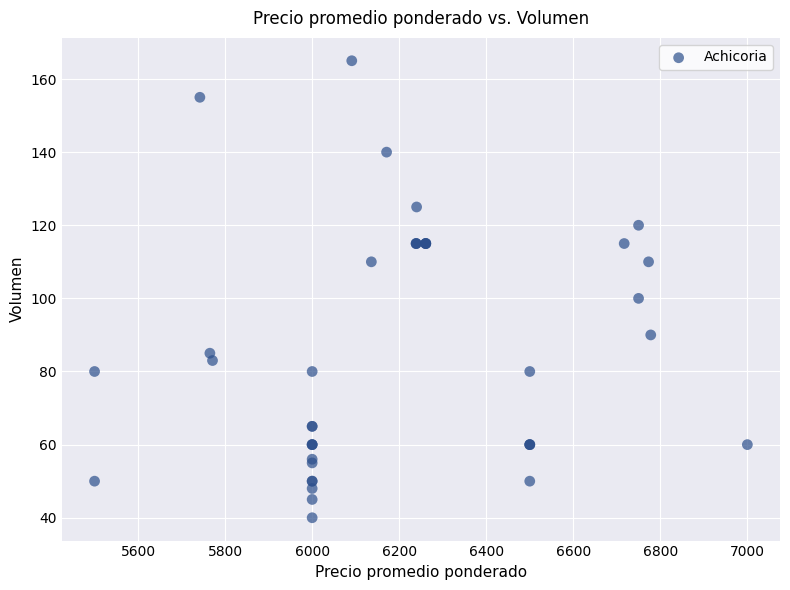

What Y value in the scatter plot is closest to 102?

100